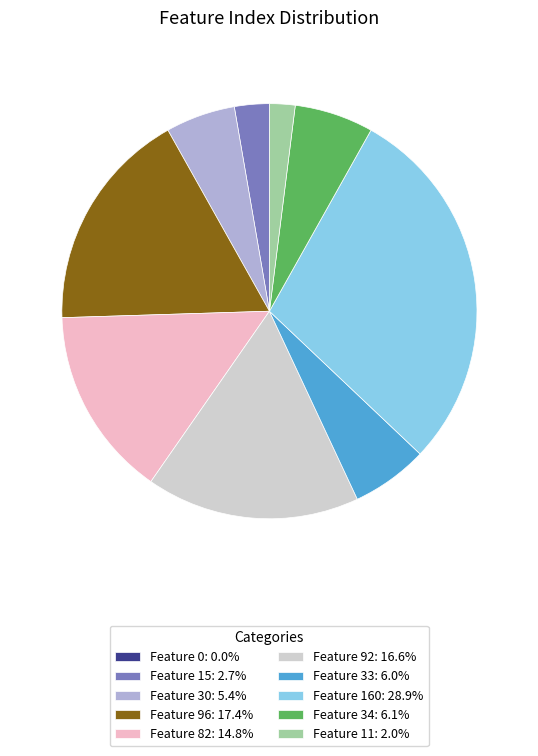

Is Feature 82: 14.8% the majority of the pie?

No